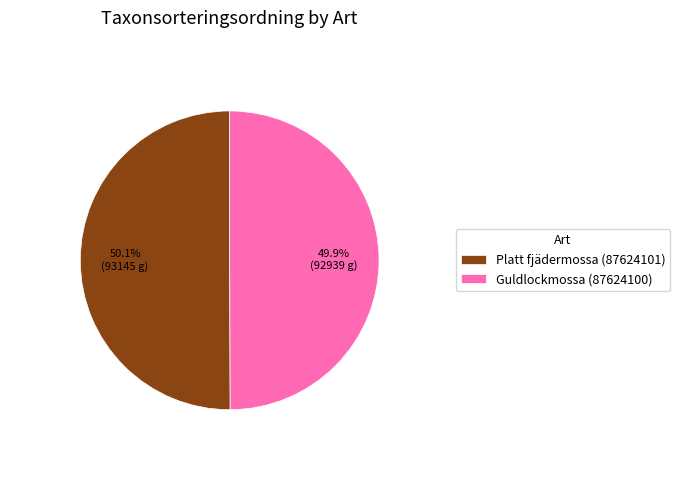

What is the ratio of the value at Platt fjädermossa (87624101) to the value at Guldlockmossa (87624100)?

1.0